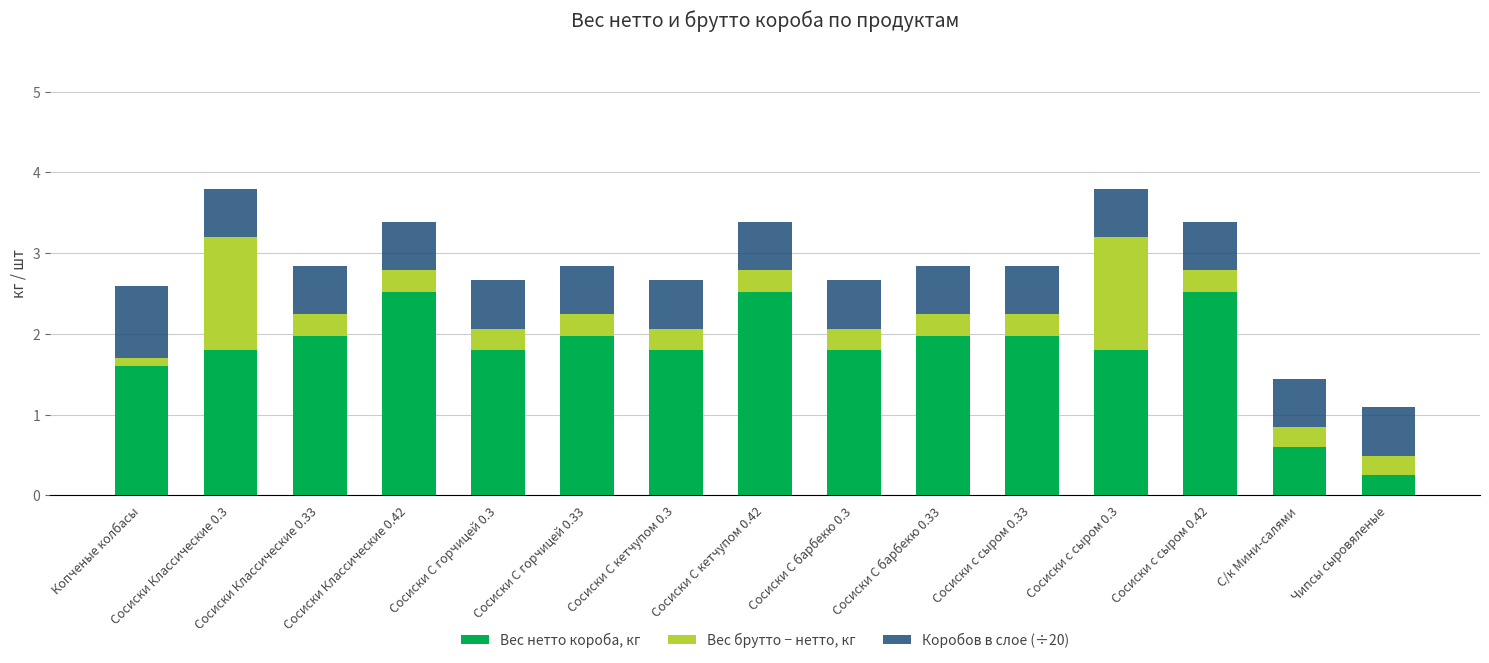

At which label does Вес нетто короба, кг first exceed 1?

Копченые колбасы